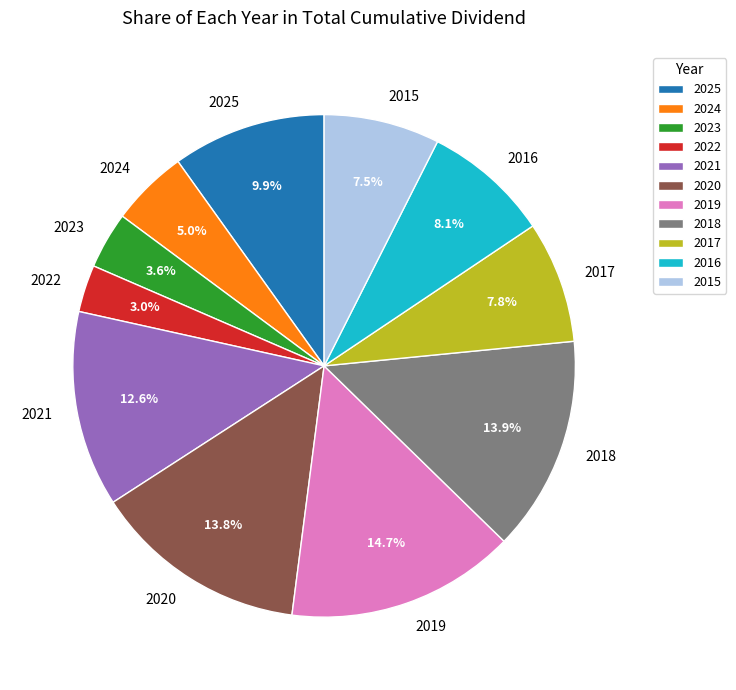

What percentage is NOT represented by 2017?

92.2%